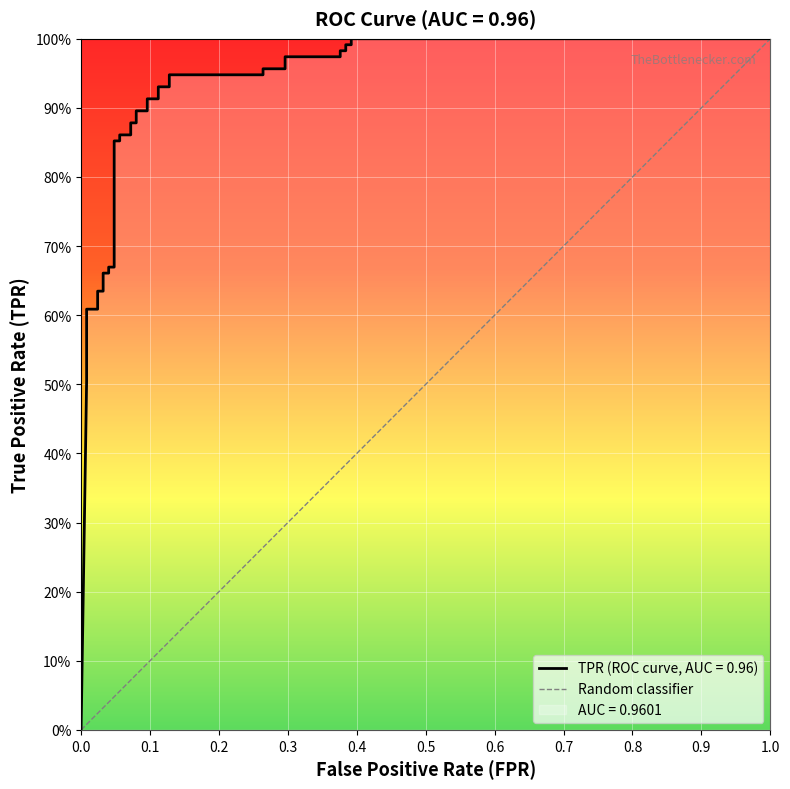

True or false: there are more than 1 points higher than both neighbors.

False